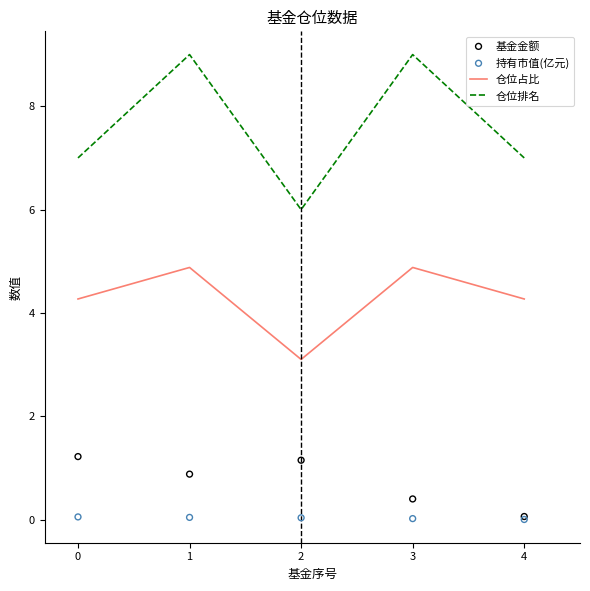

What are all the series names shown in the legend?

仓位占比, 仓位排名, 基金金额, 持有市值(亿元)